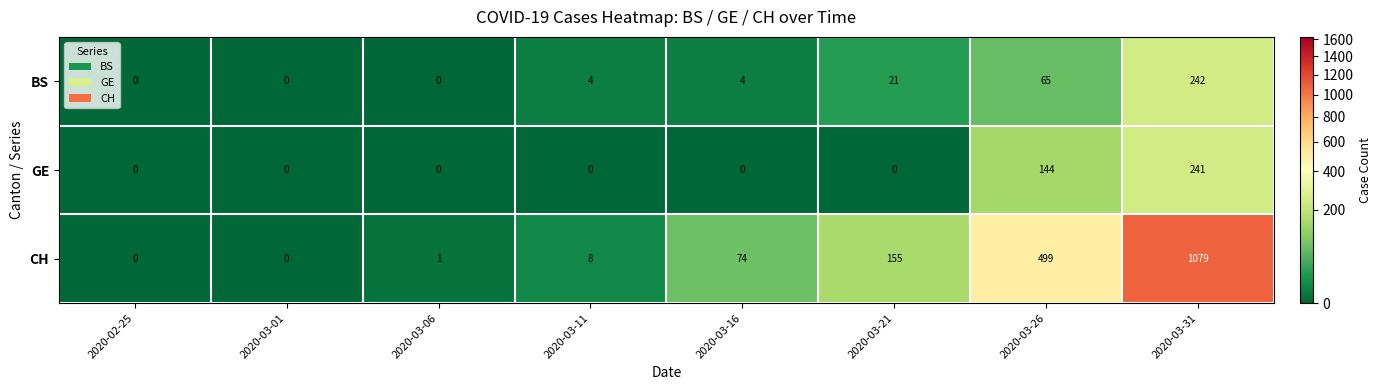

Is it true that BS equals 135 at 2020-03-06?

False